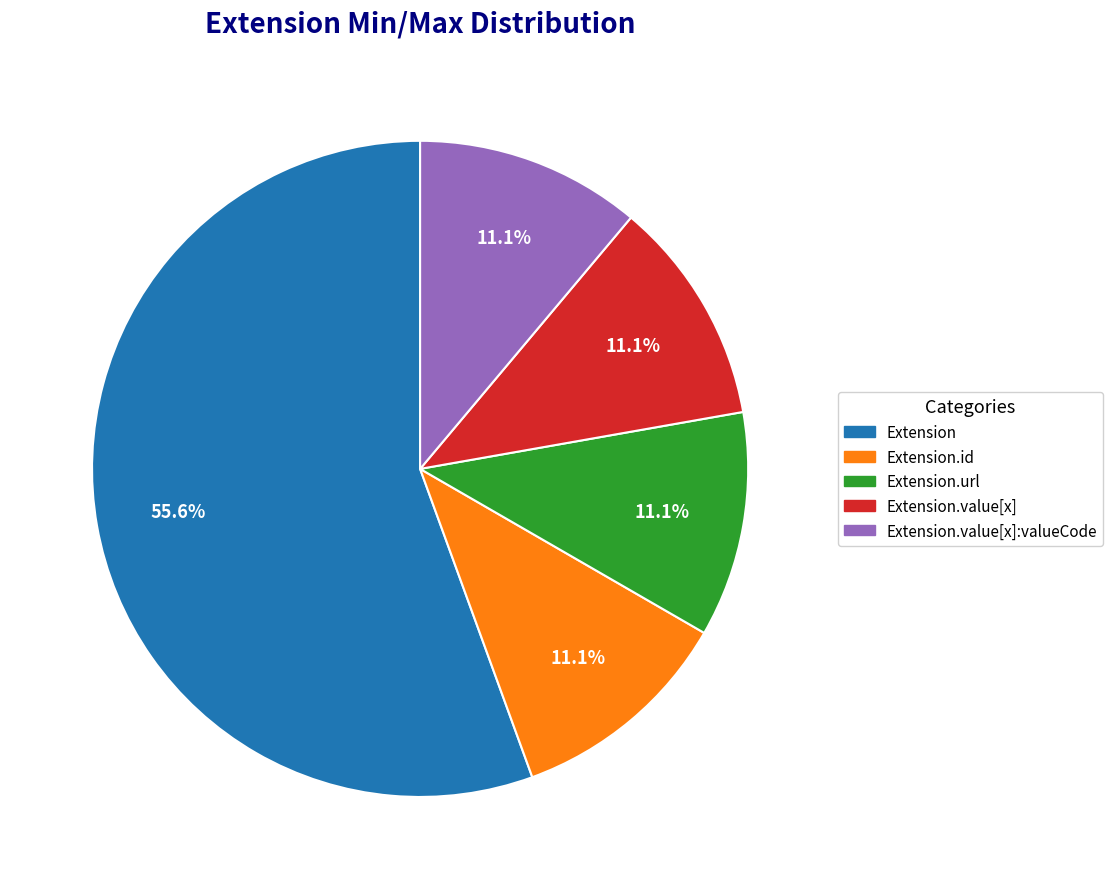

What is the ratio of the value at Extension.url to the value at Extension.id?

1.0